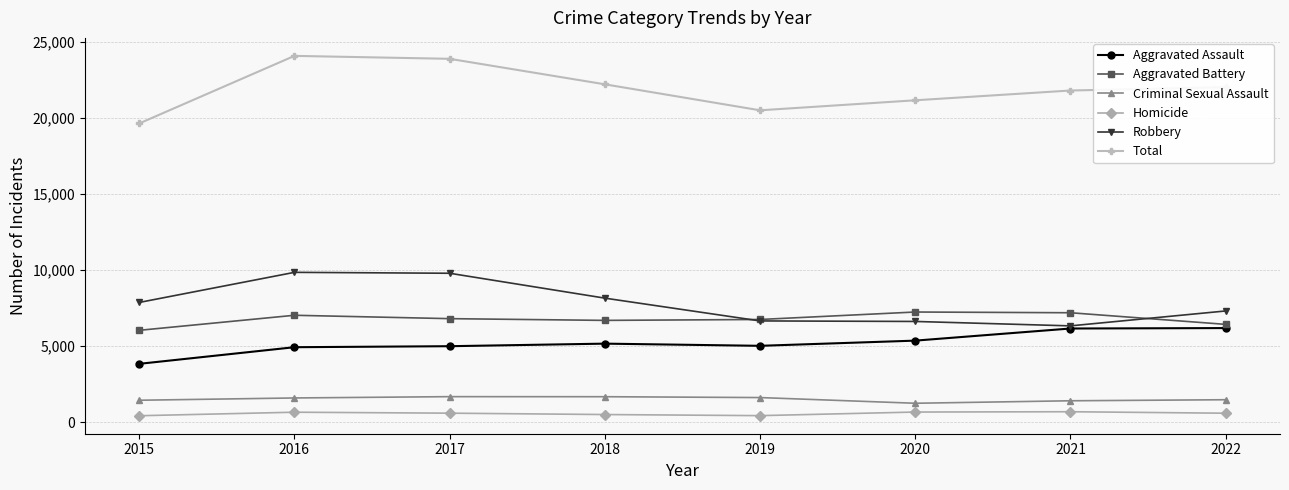

What is the spread (max minus min) of values at 2019?

20051